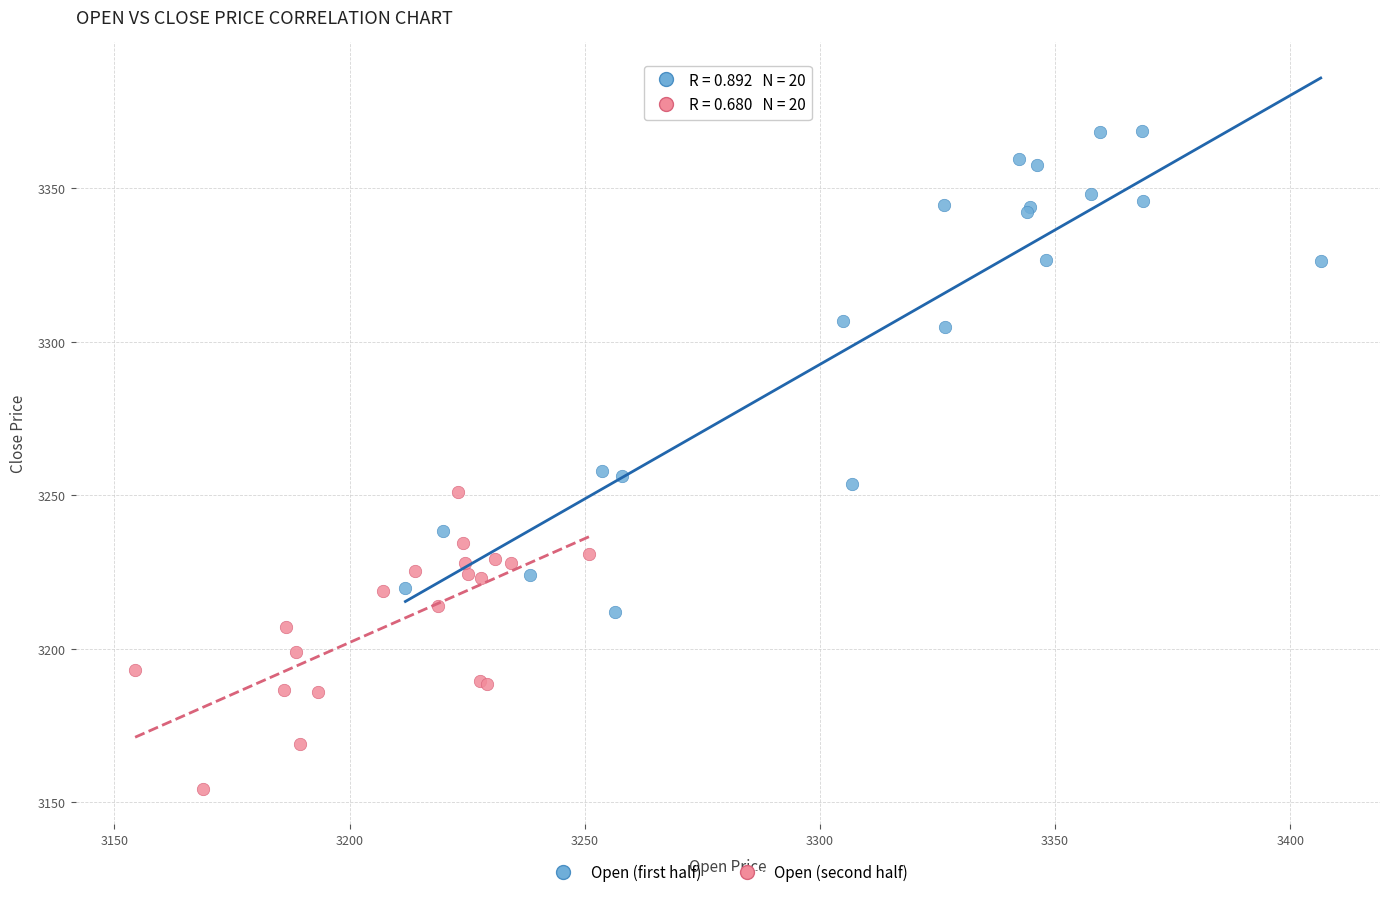

Which series has the widest spread of Y values?

Open (first half)